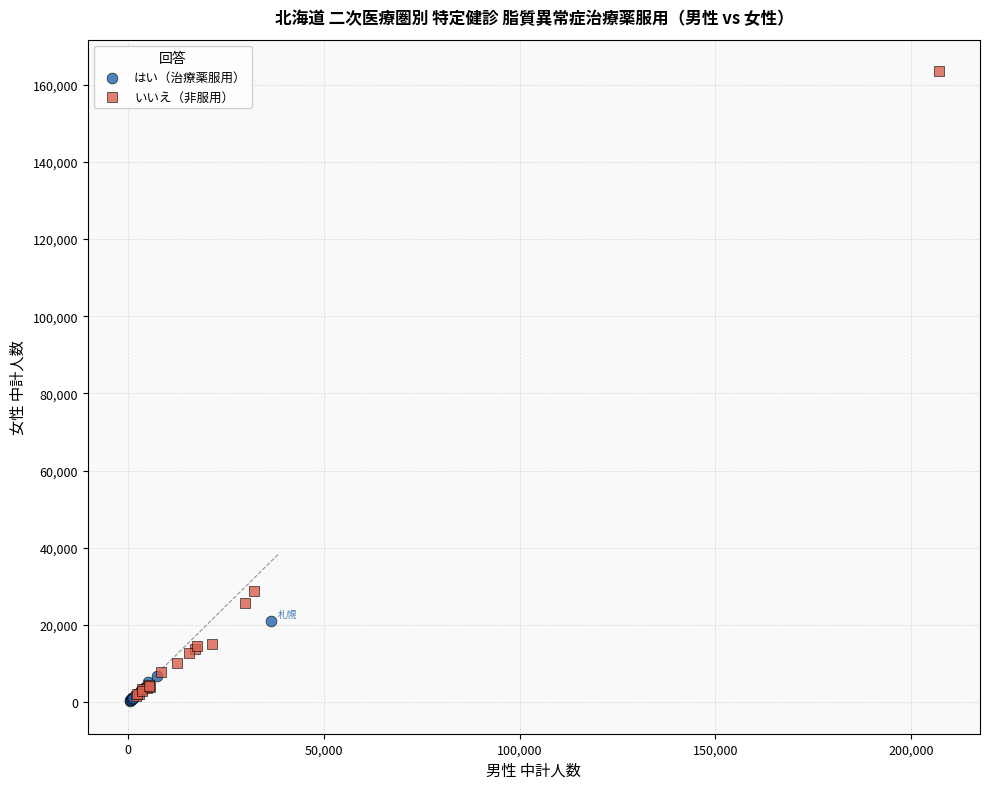

What are all the series names shown in the legend?

はい（治療薬服用）, いいえ（非服用）